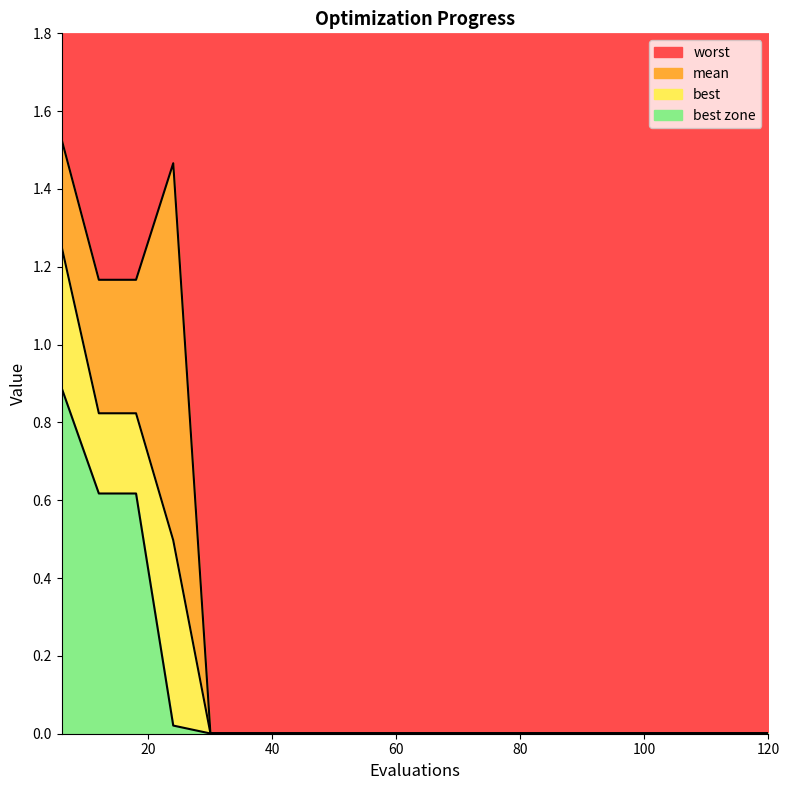

List the labels in order of best value, largest first.

6, 12, 18, 24, 30, 36, 42, 48, 54, 60, 66, 72, 78, 84, 90, 96, 102, 108, 114, 120